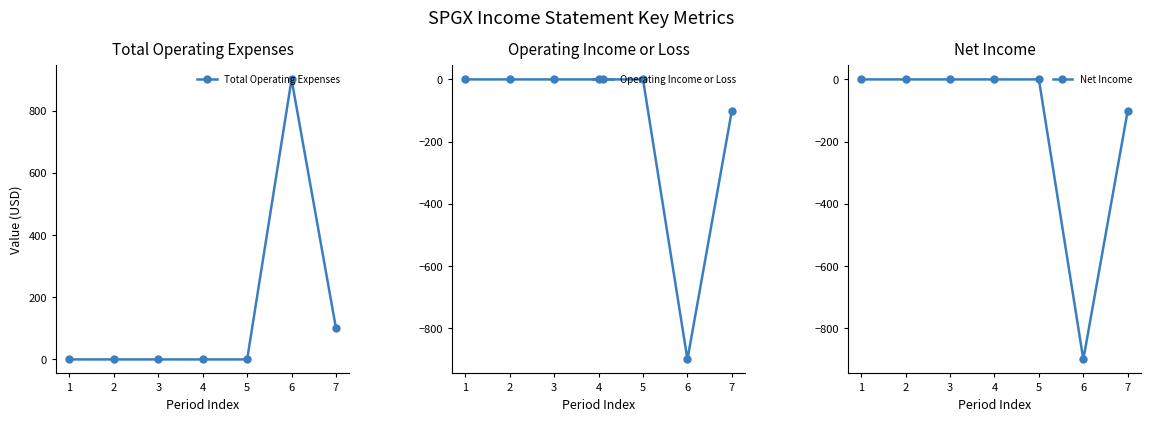

Which has a higher value, 6 or 4?

6